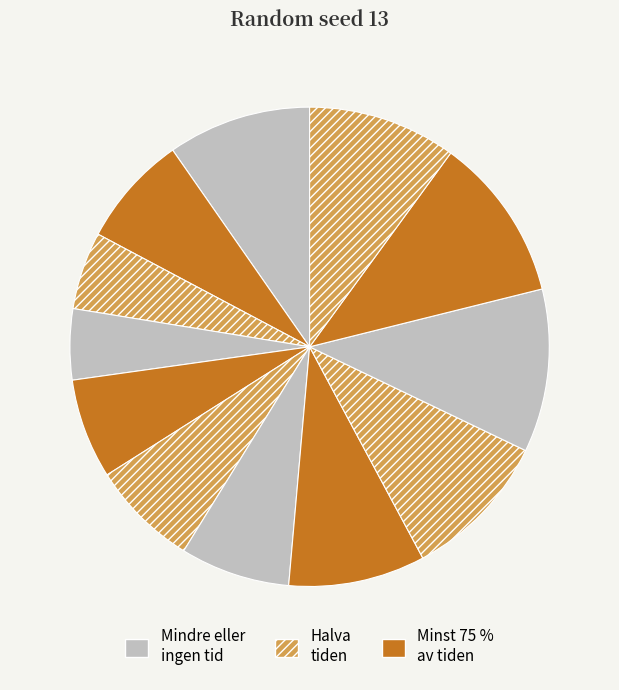

Rank the categories by value from highest to lowest.

11, 10, 9, 12, 1, 8, 2, 7, 6, 5, 3, 4